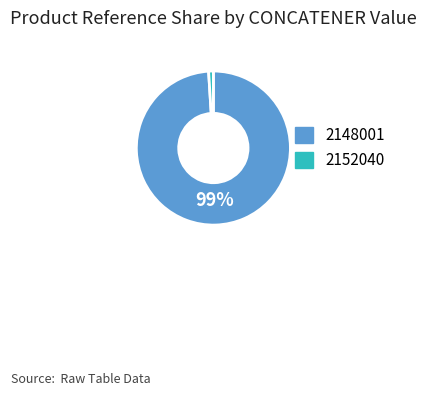

To the nearest percent, what percentage of the pie is 2148001?

99%